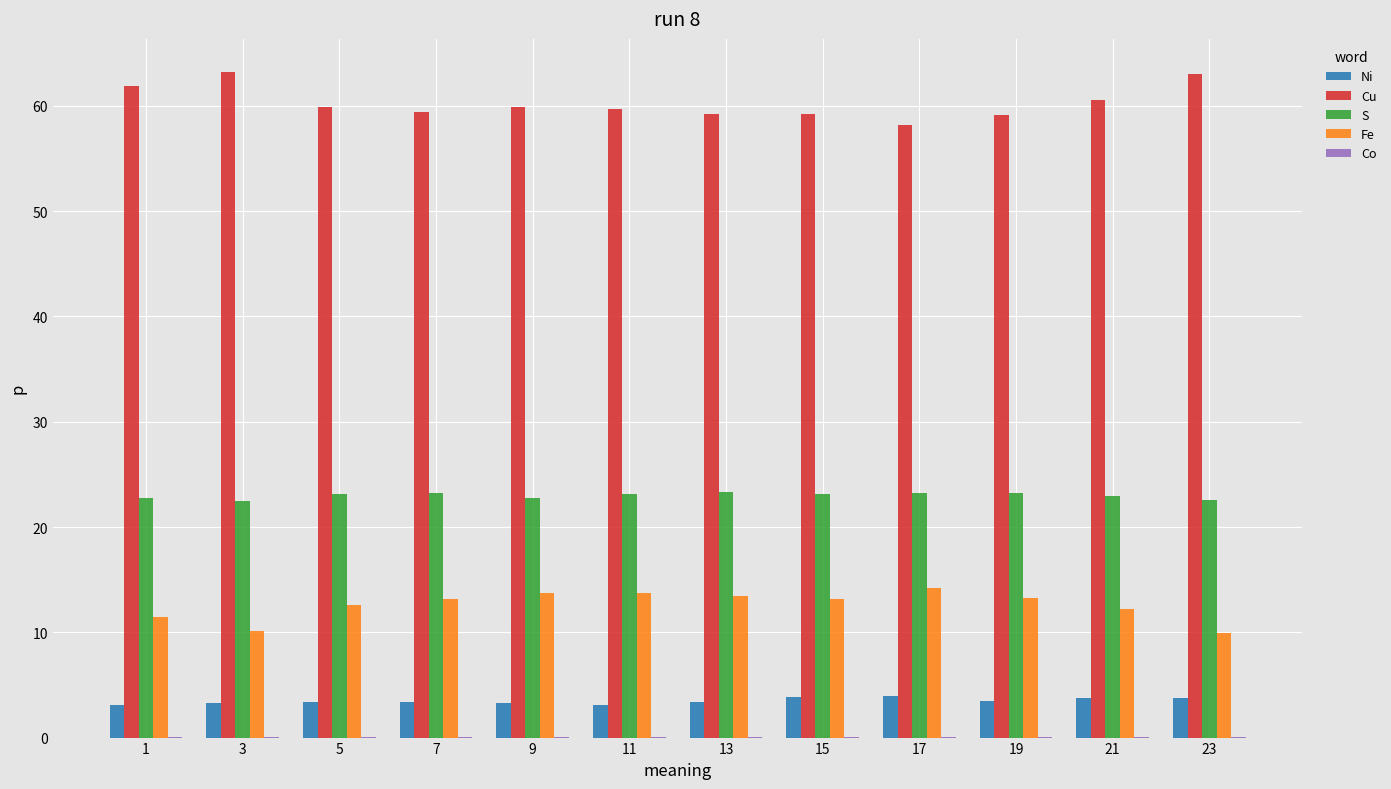

What is the total value across all series at 3?

99.2